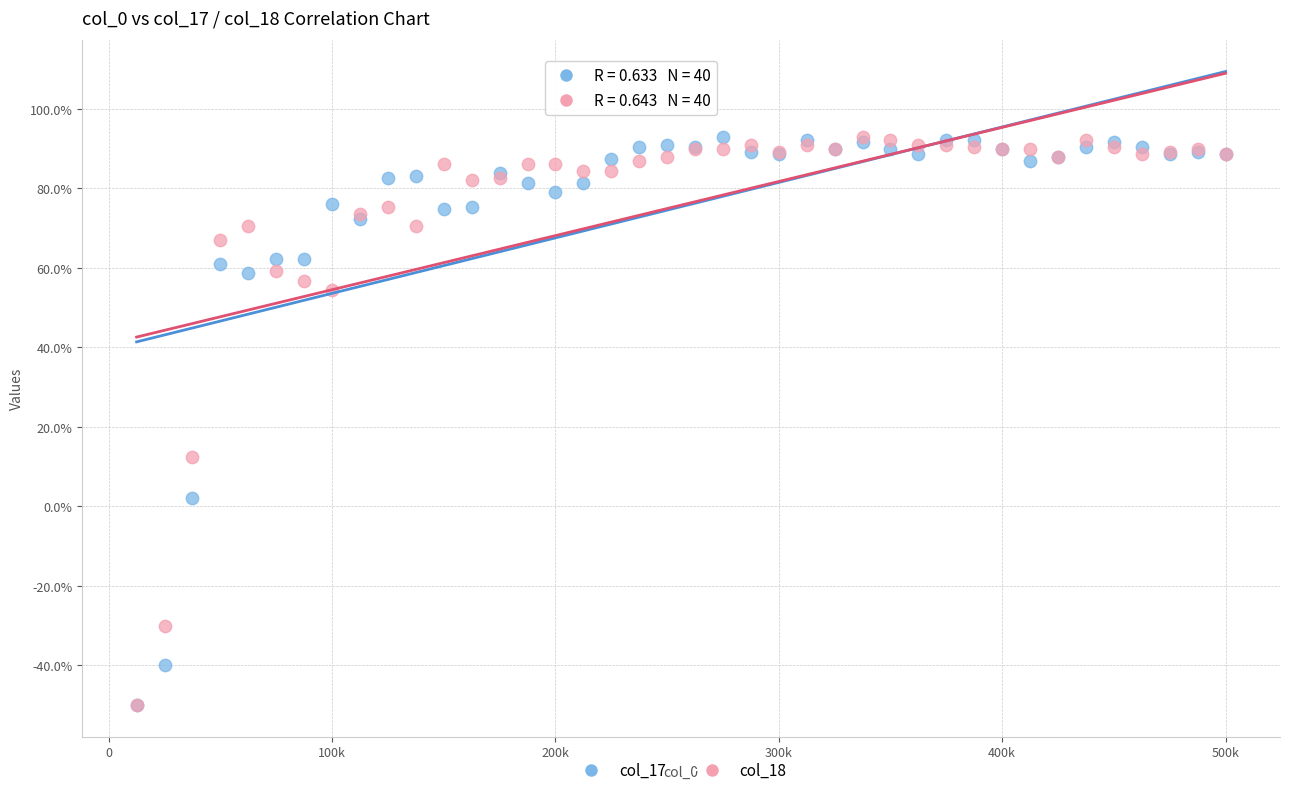

In the col_18 series, what Y value is closest to 21?

12.4